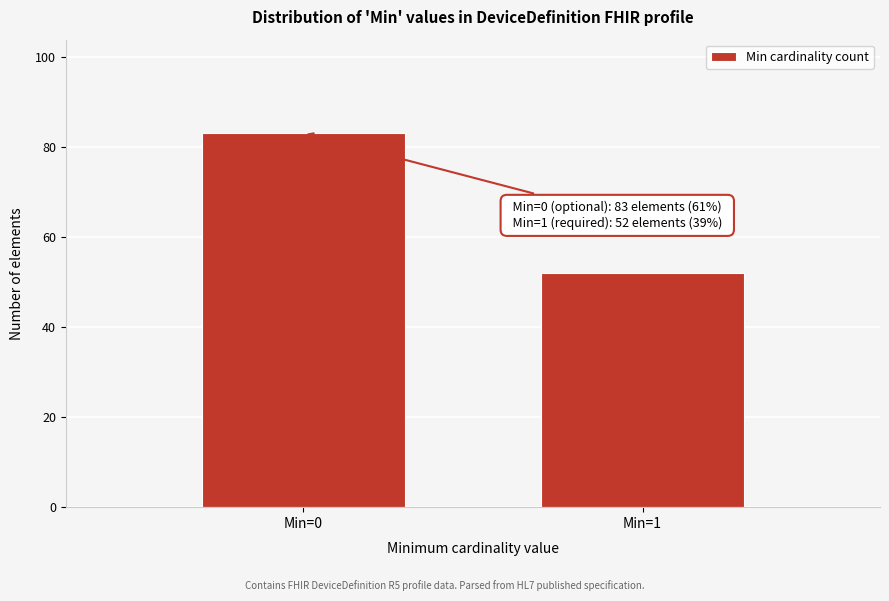

Reading right to left, list all the values displayed in this chart.

Min=1=52	Min=0=83